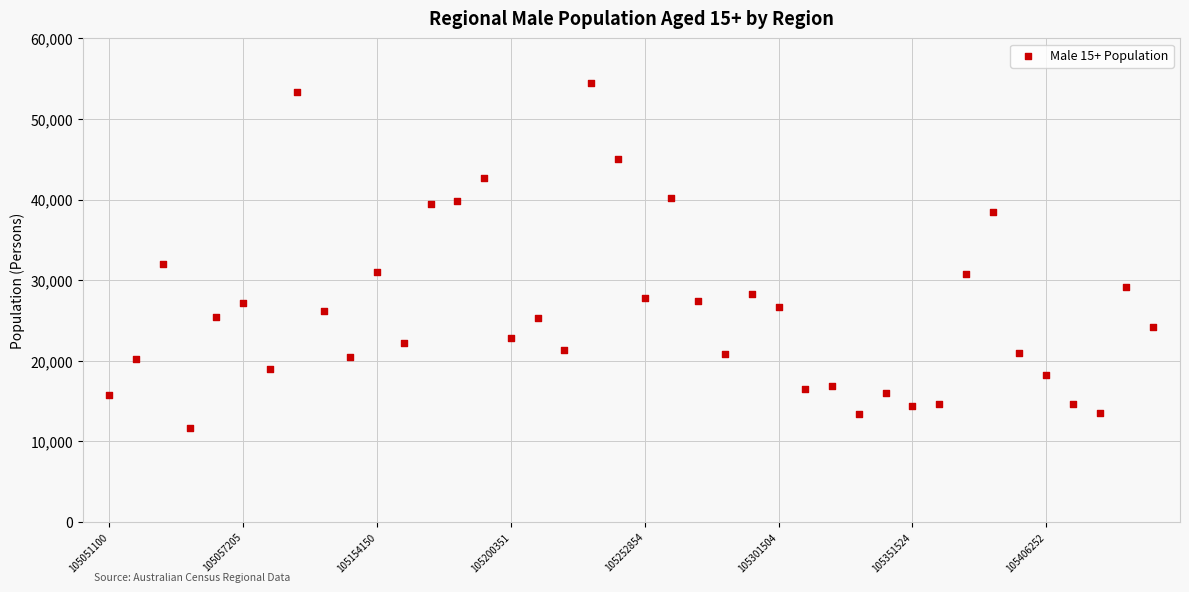

What Y value in the scatter plot is closest to 33112?

32028